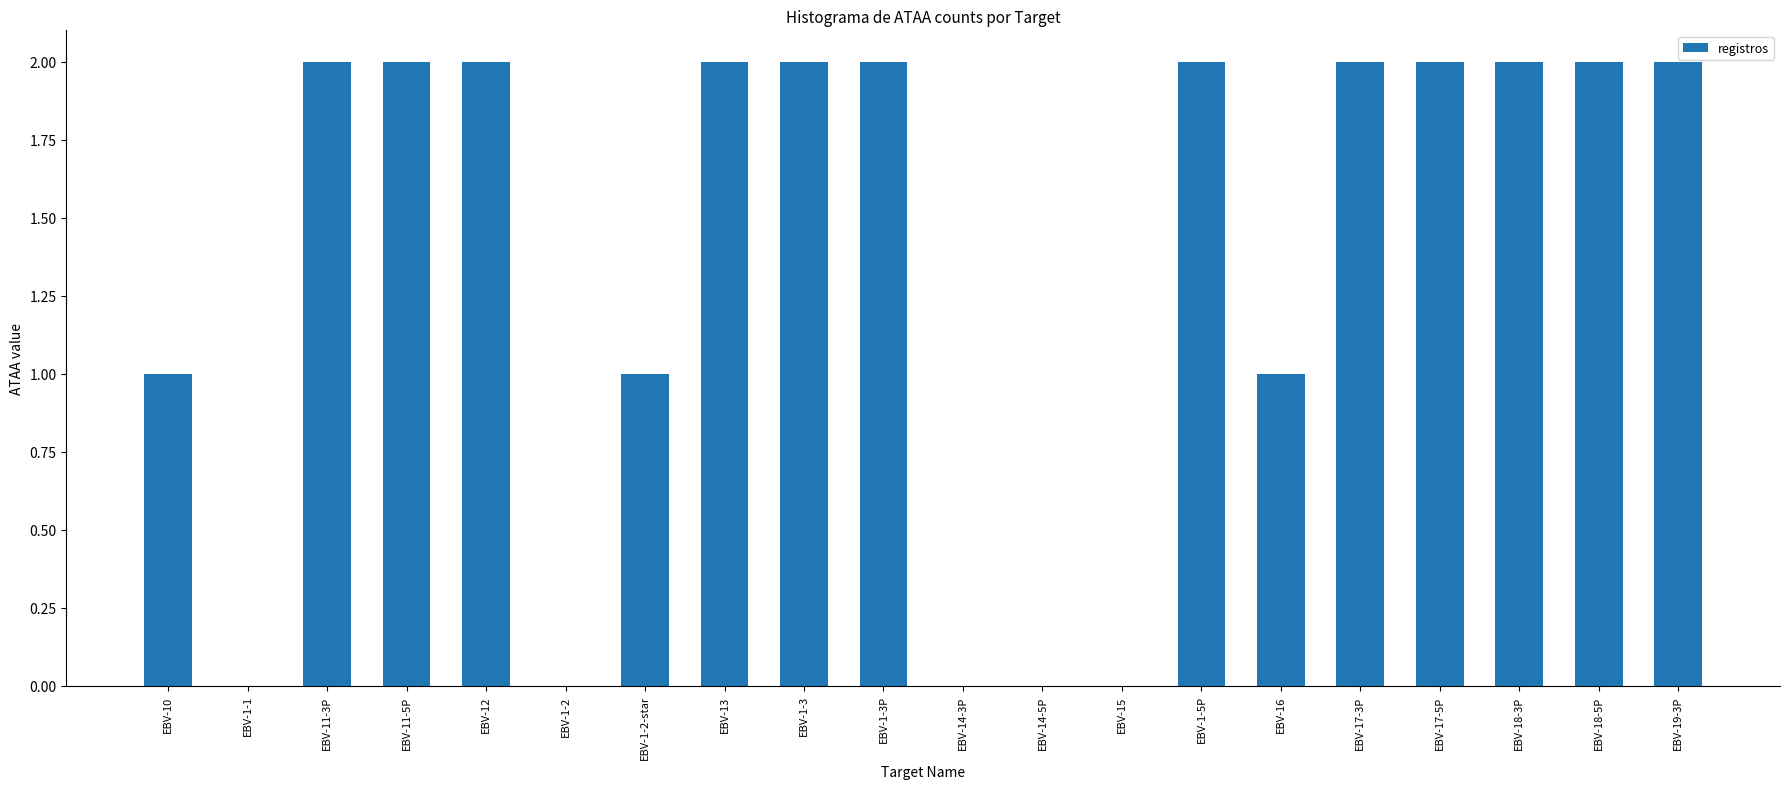

The chart shows a value of 0 at EBV-1-2. True or false?

True